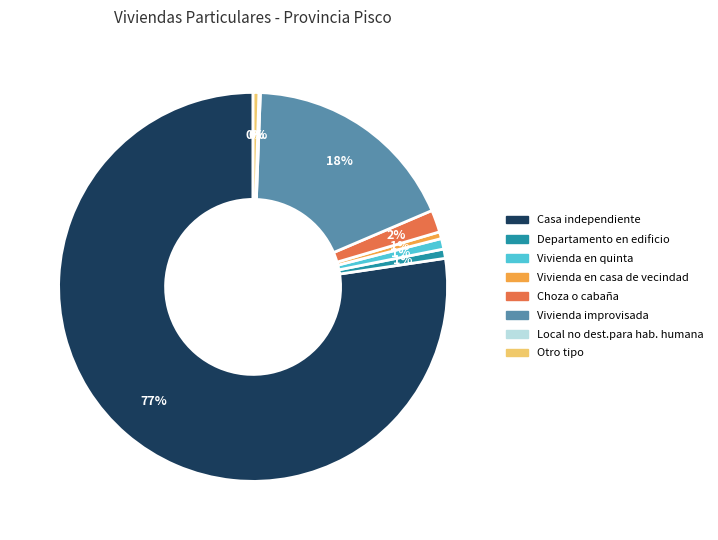

To the nearest percent, what is the average slice percentage?

12%